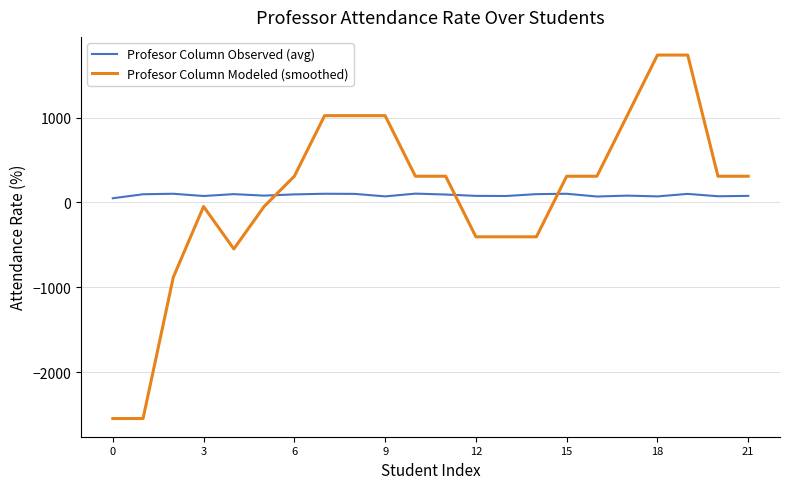

True or false: Profesor Column Observed (avg) and Profesor Column Modeled (smoothed) intersect in this chart.

True